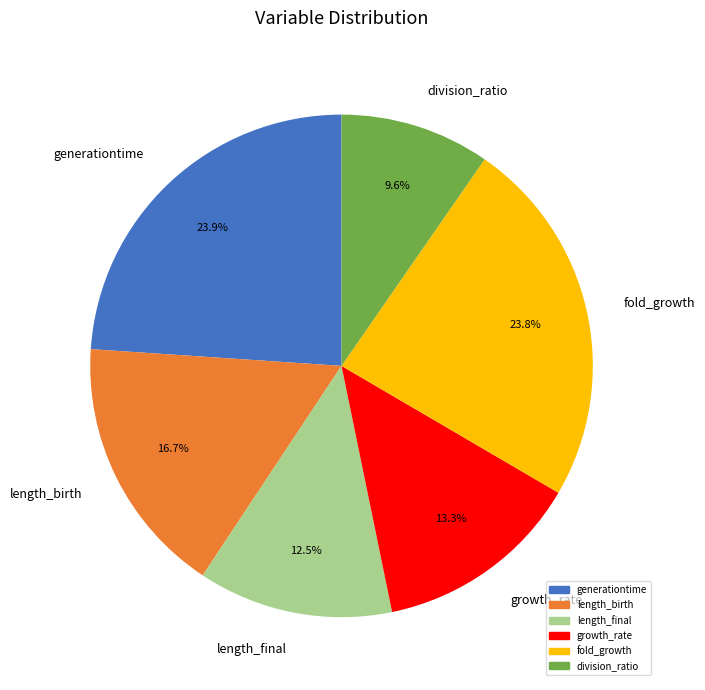

Which has a higher value, generationtime or division_ratio?

generationtime